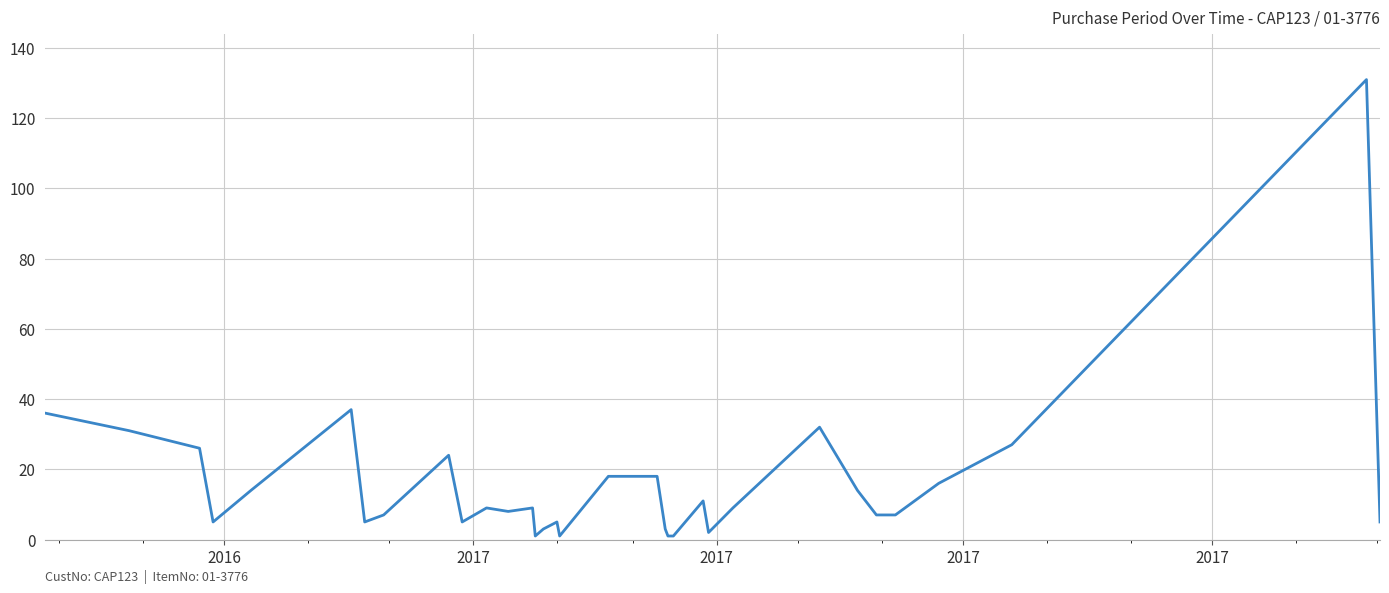

Reading left to right, extract all data points from this chart.

36	31	26	5	14	37	5	7	24	5	9	8	9	1	3	5	1	18	18	3	1	1	1	11	2	9	32	14	7	7	16	27	131	5